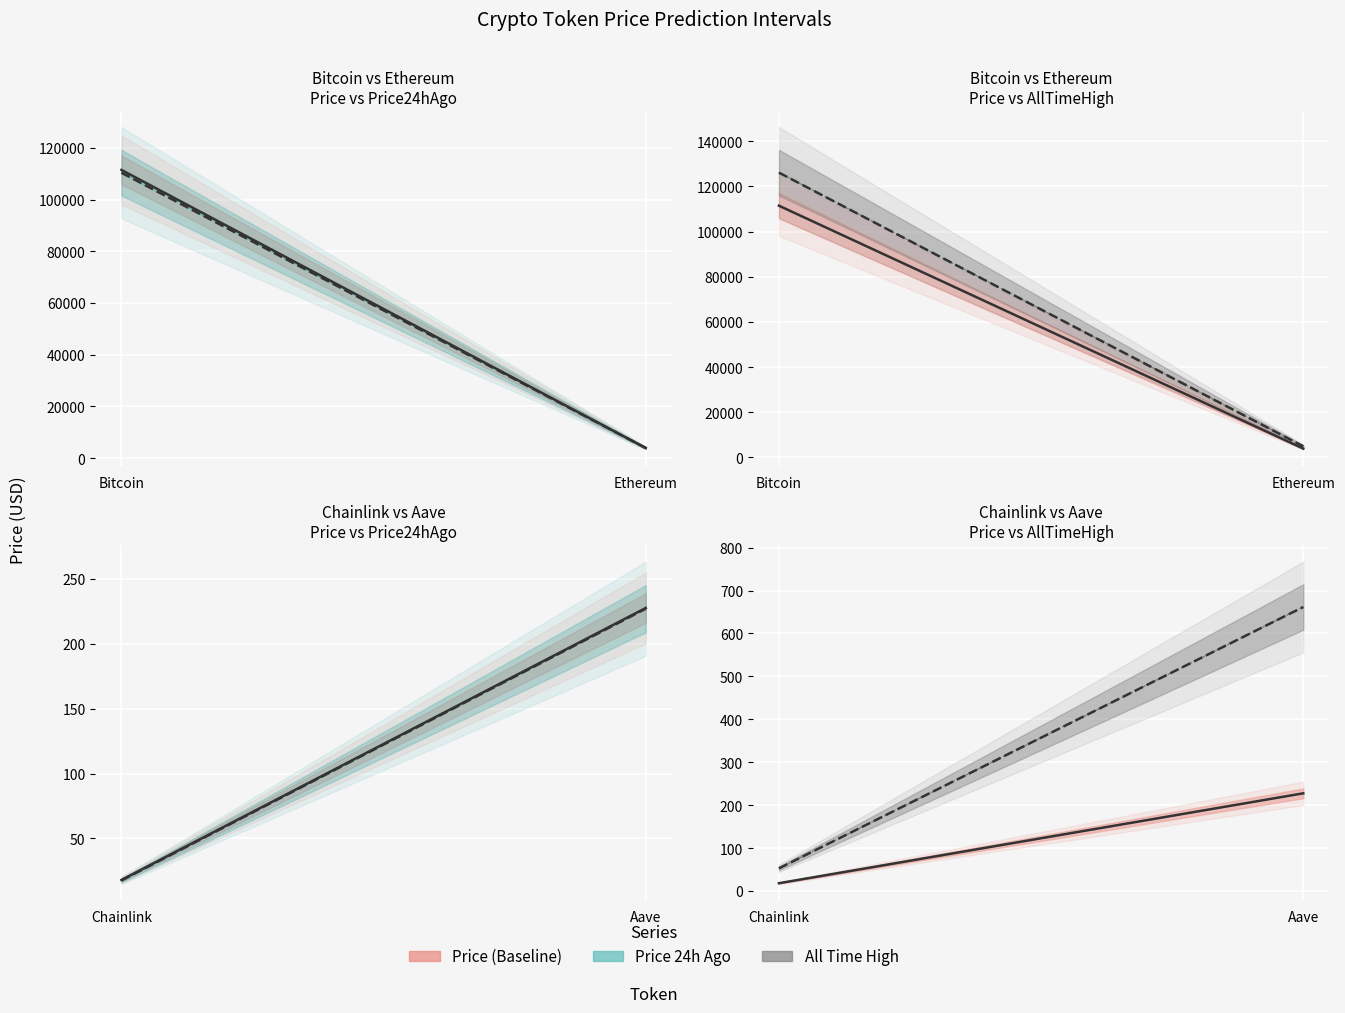

What position from the left is Aave?

2